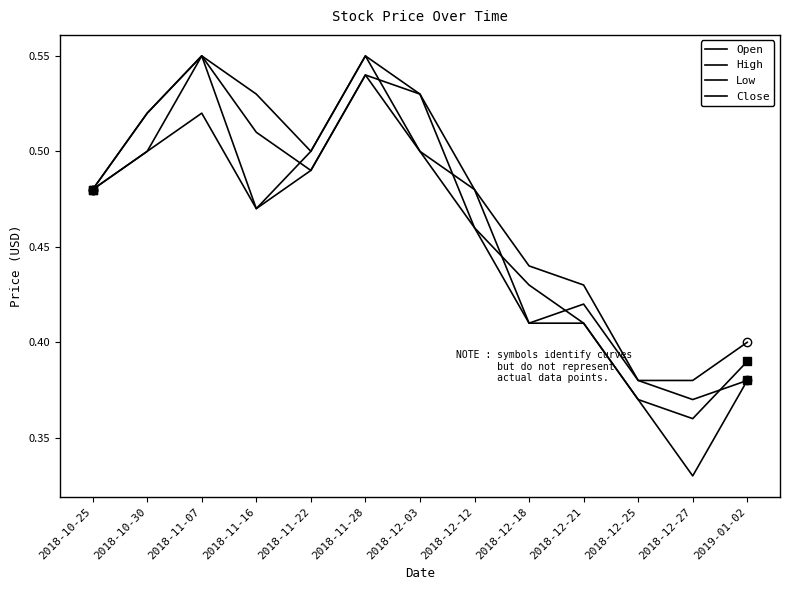

What position from the left is 2018-11-22?

5